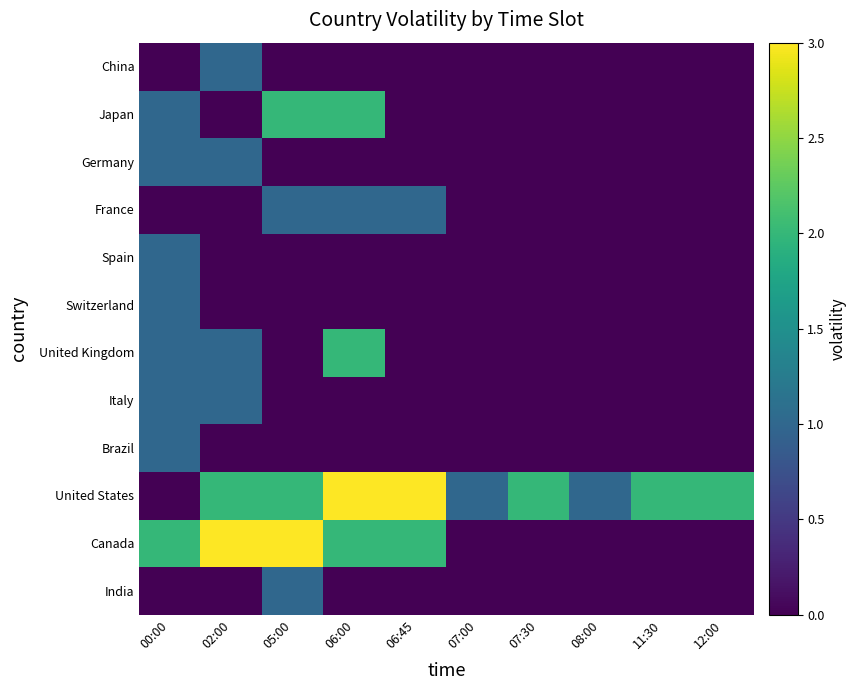

Count the number of data series in this chart.

12